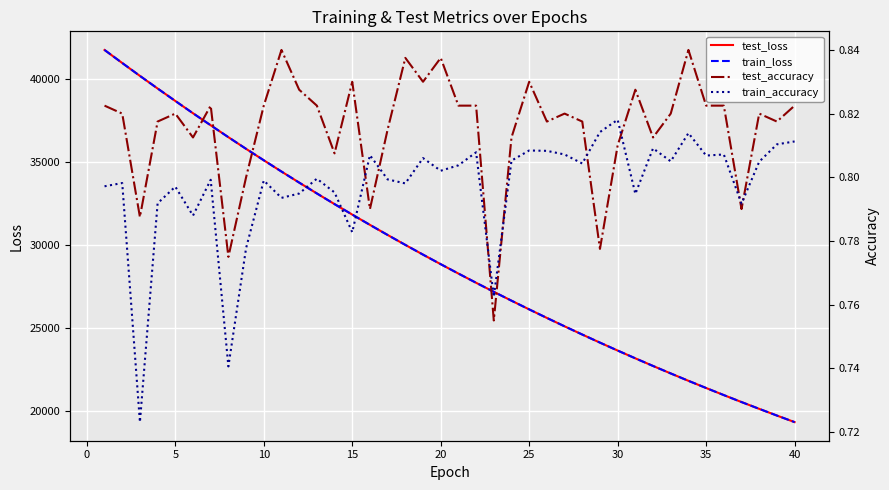

What is the minimum value shown in the chart?

0.7